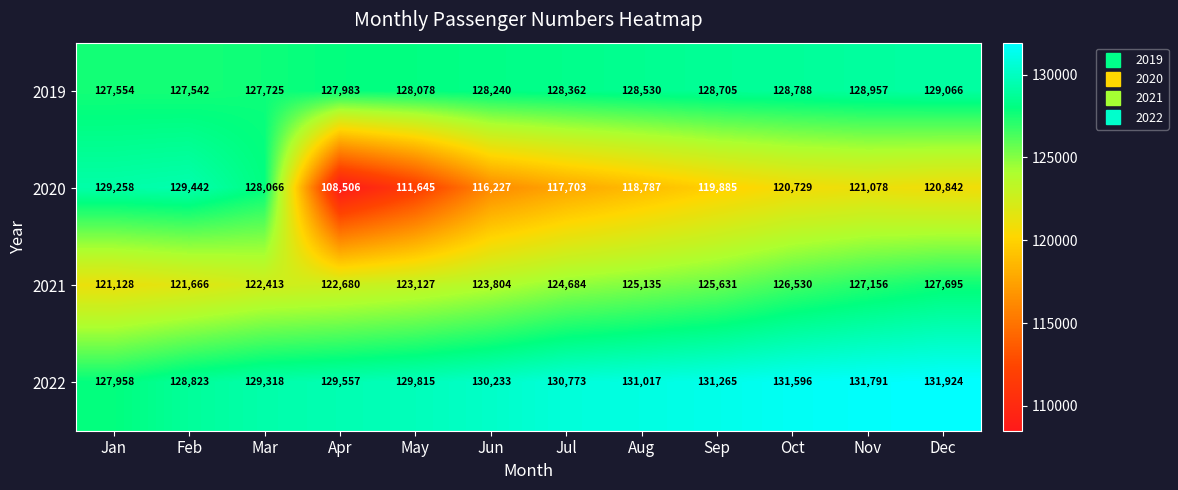

What is the average value of the 2020 series?

120181